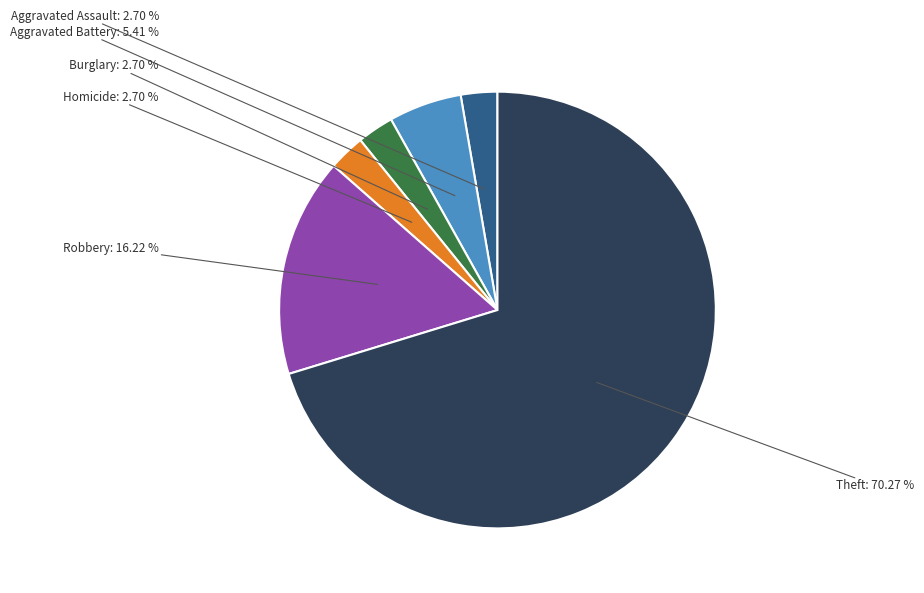

Is there a majority slice in this chart?

Yes